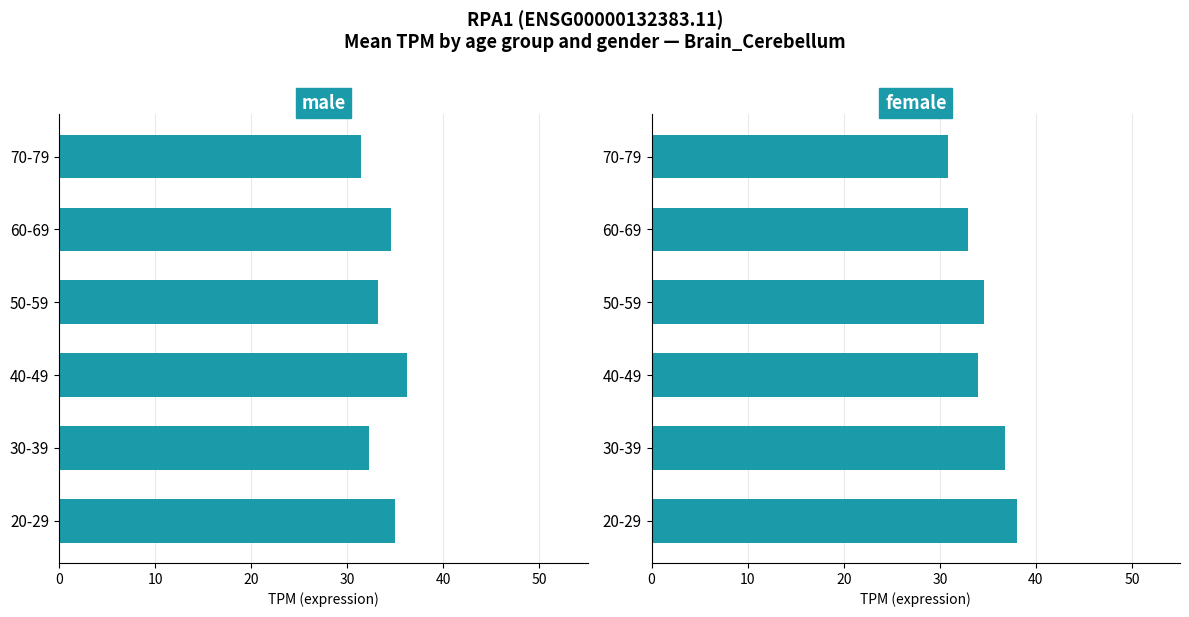

What is the lowest value of the female series?

30.9